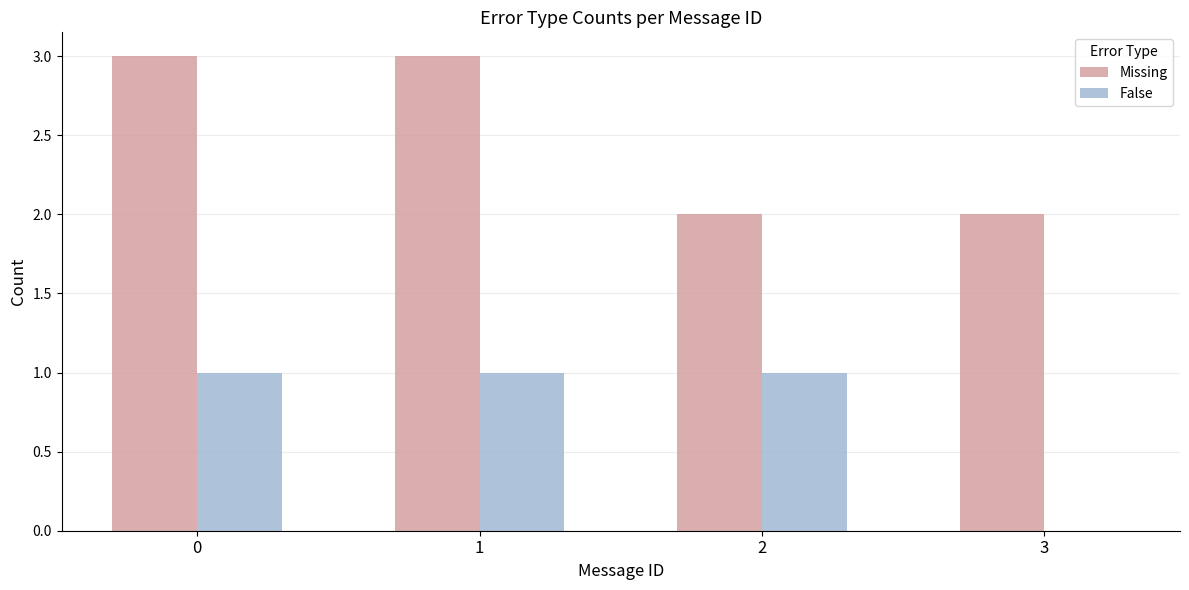

What is the greatest value displayed?

3